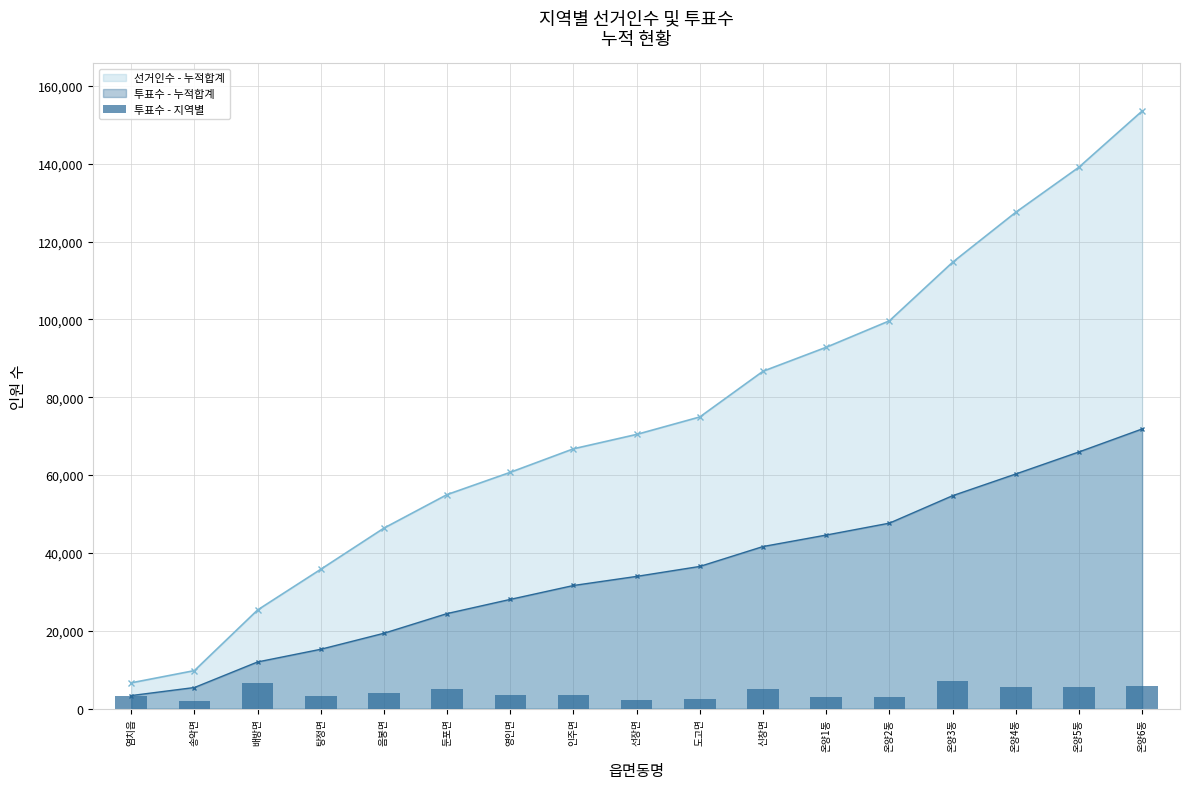

What is the difference between the maximum and minimum values?

4981